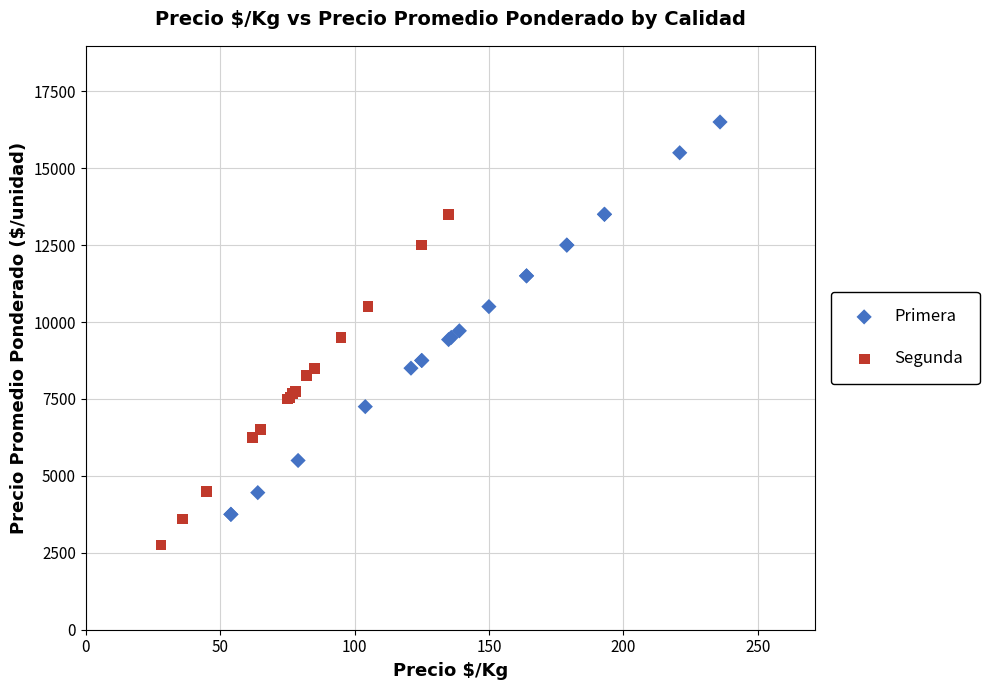

Which series contains the highest Y value?

Primera